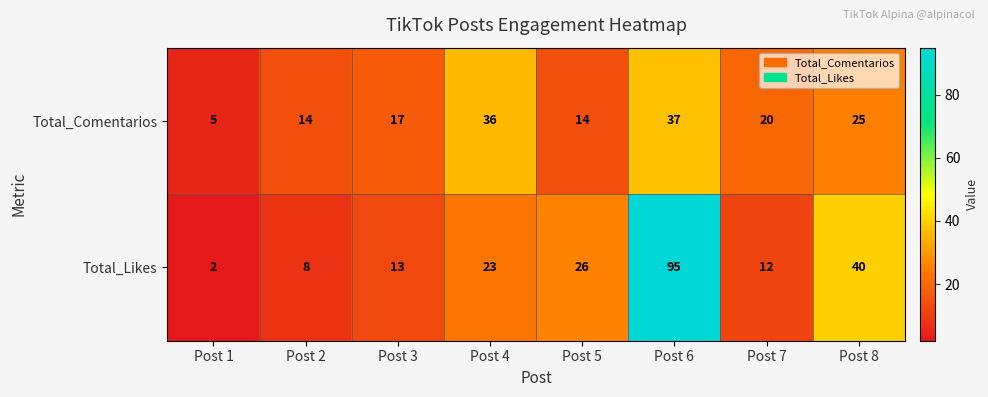

What is the difference between the second highest and minimum values in the Total_Likes series?

38